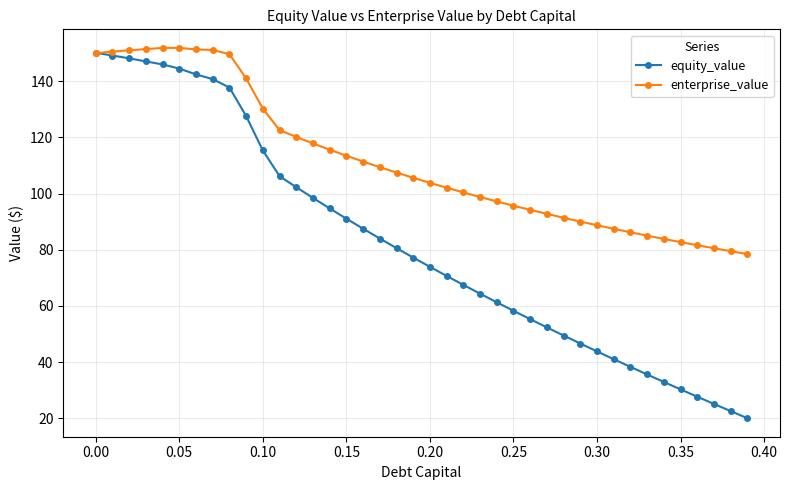

Which series has the widest spread of values?

equity_value